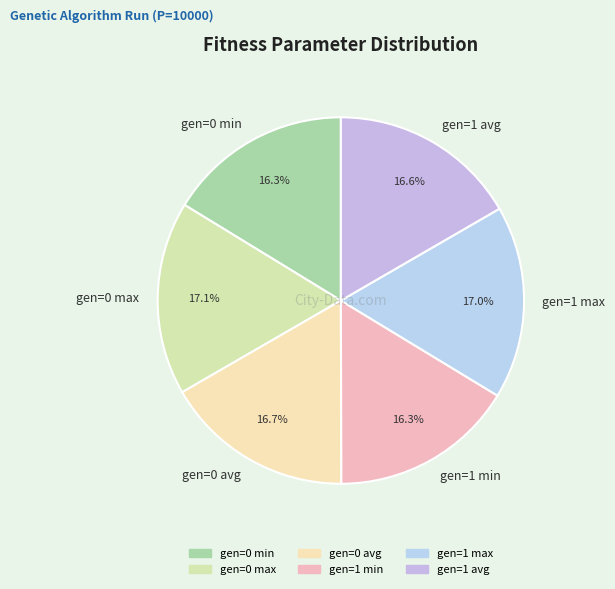

What portion of the pie excludes gen=0 avg?

83.3%